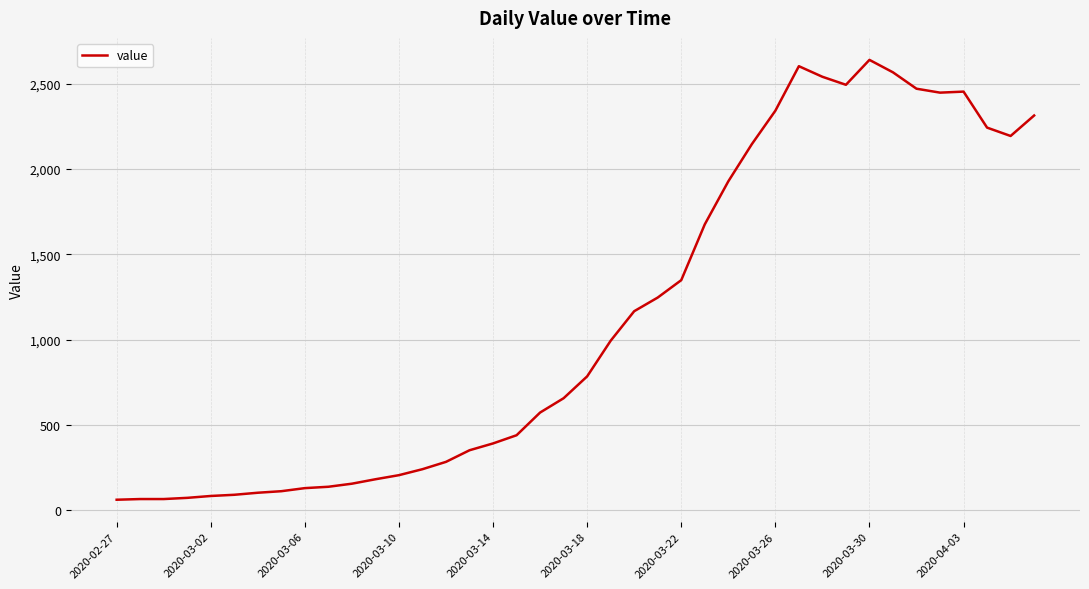

What is the smallest value displayed?

61